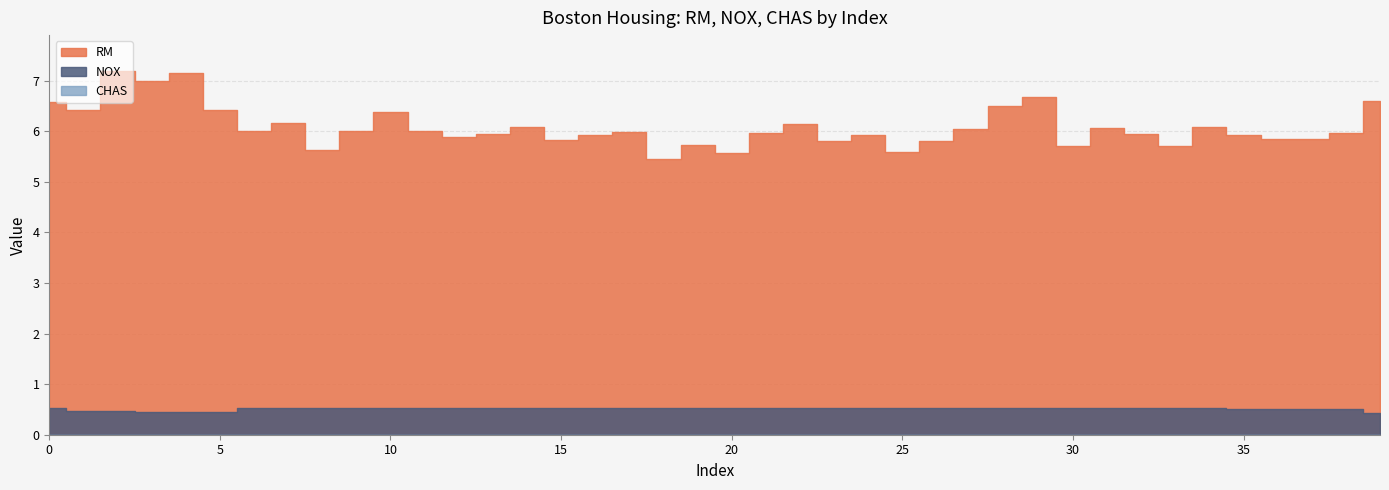

True or false: RM has a value of 6.1 at 34.

True